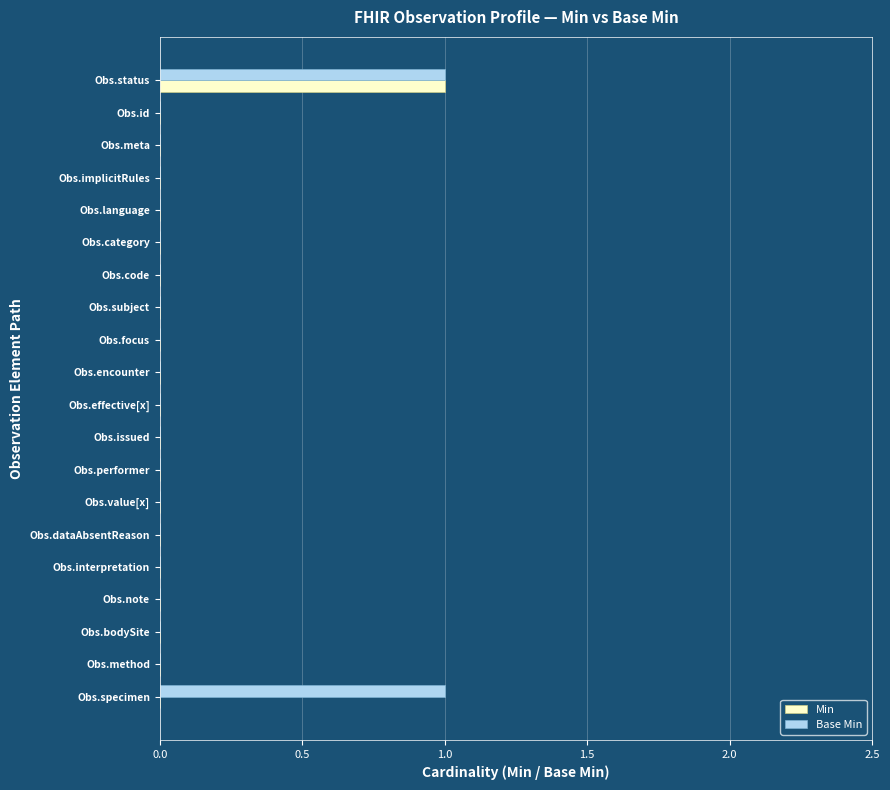

The value of Min at Obs.meta is 0. True or false?

True